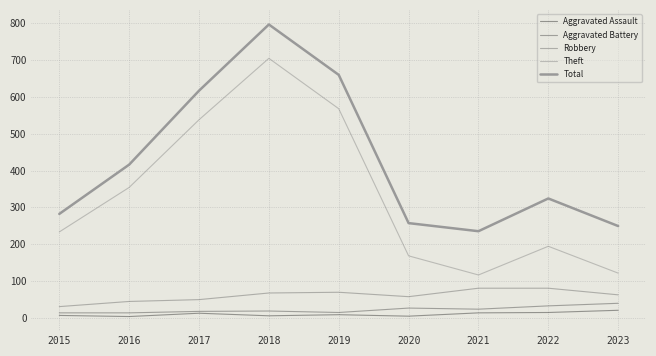

Where is the first local maximum for Total?

2018